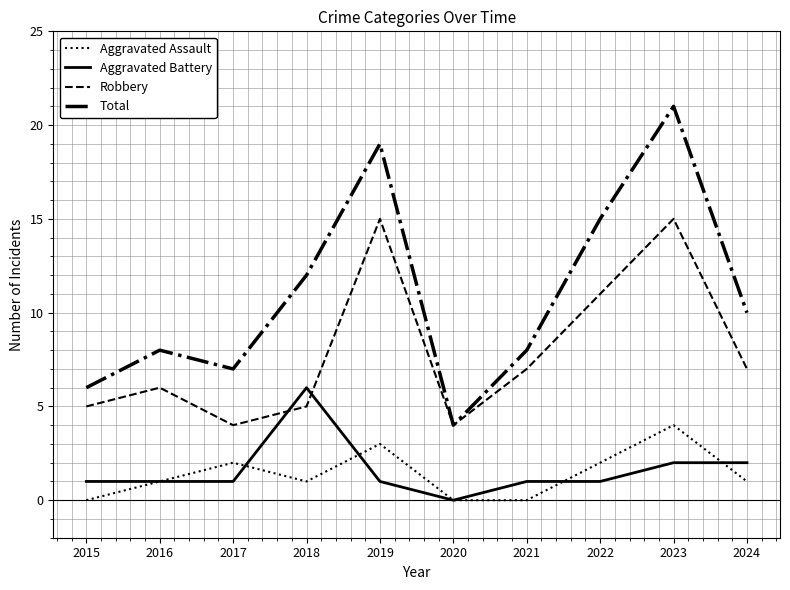

The value of Aggravated Battery at 2016 is 1. True or false?

True